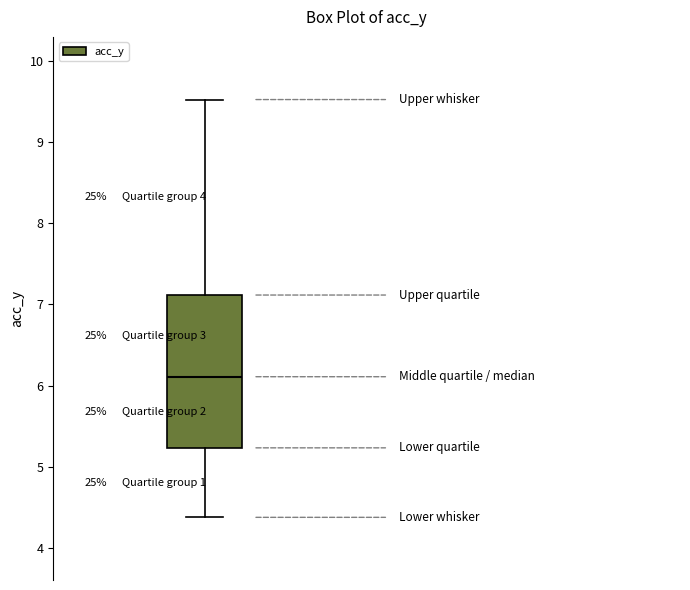

Read this box plot against the y-axis: the position of the median line, the range covered by the box, and the ends of both whiskers. The values are not printed on the chart, so give them approximately, as read against the axis.

median 6.1, box 5.2 to 7.1, whiskers 4.4 to 9.5